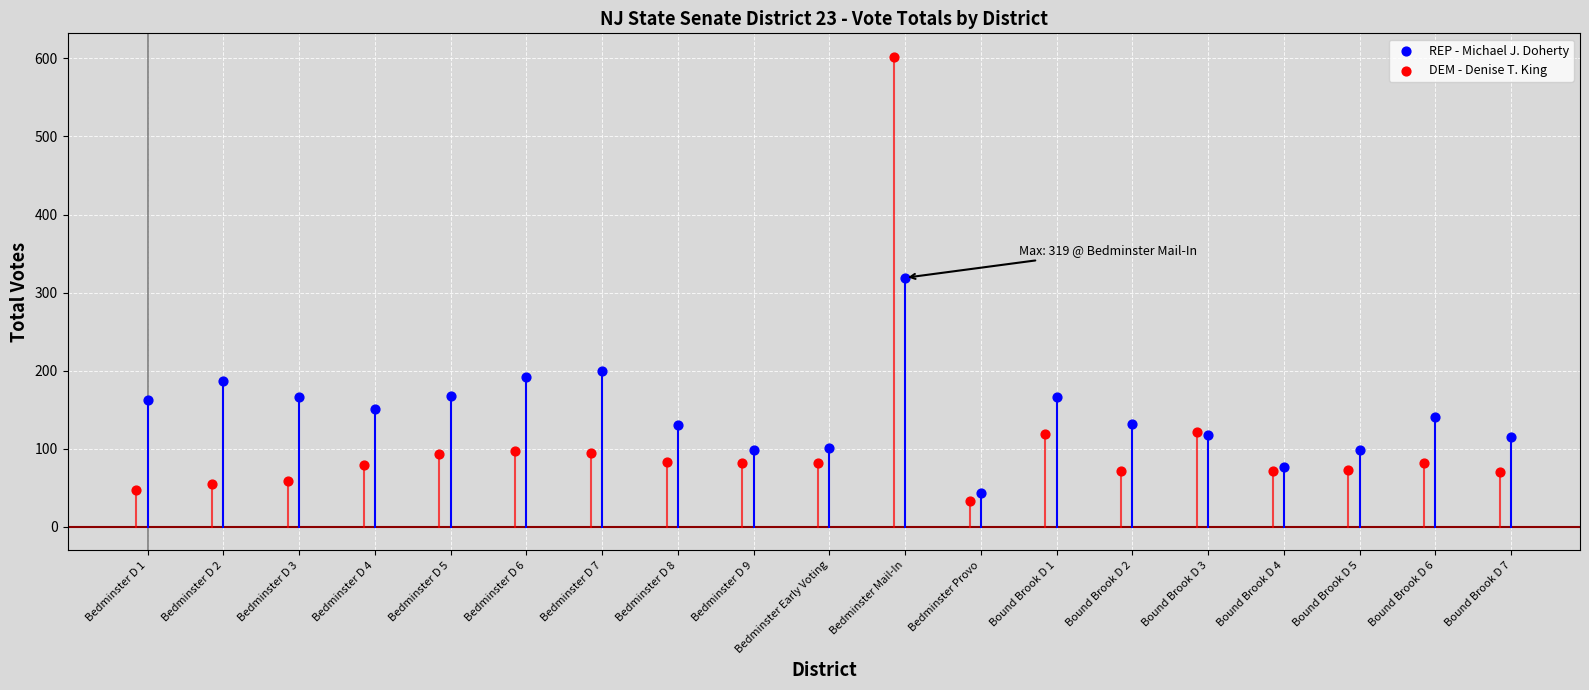

Which series contains the highest Y value?

DEM - Denise T. King